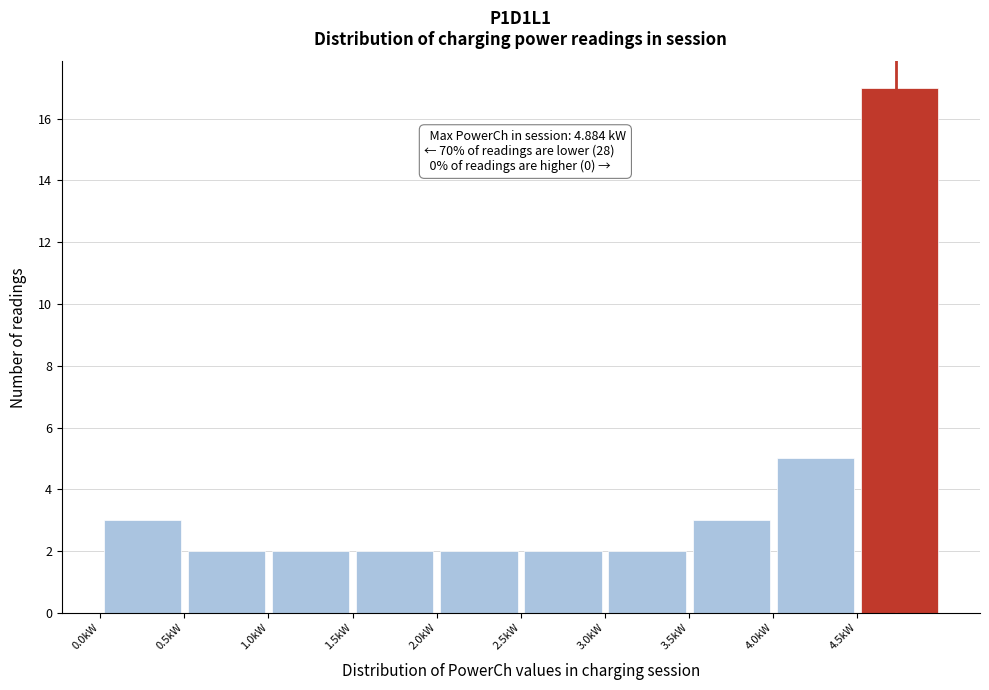

Which range on the x-axis has the tallest bar?

4.5 to 5.0